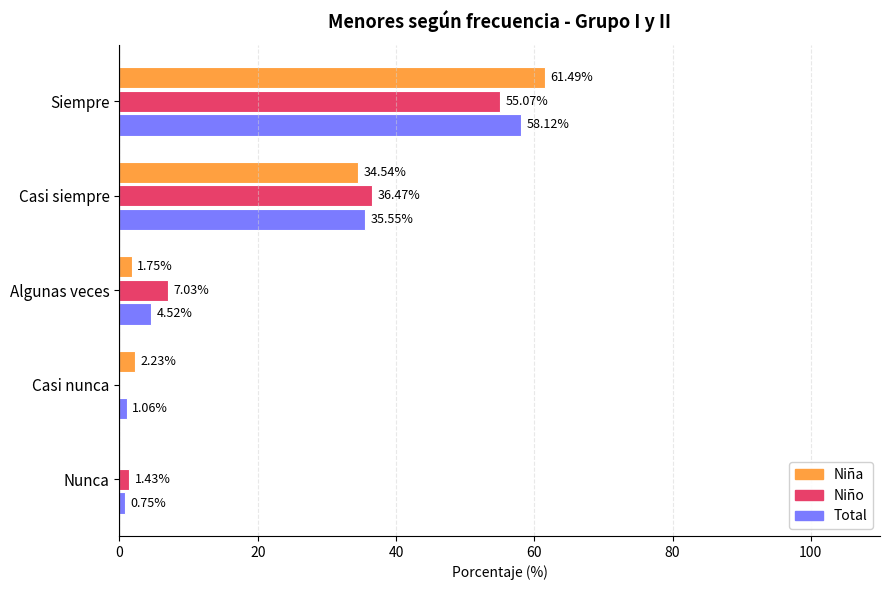

Is the value of Niña at Siempre greater than the value of Total at Siempre?

Yes